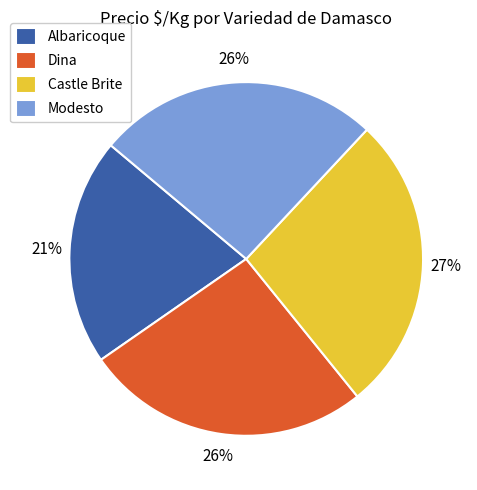

Do Dina and Modesto together represent more than half of the pie?

Yes